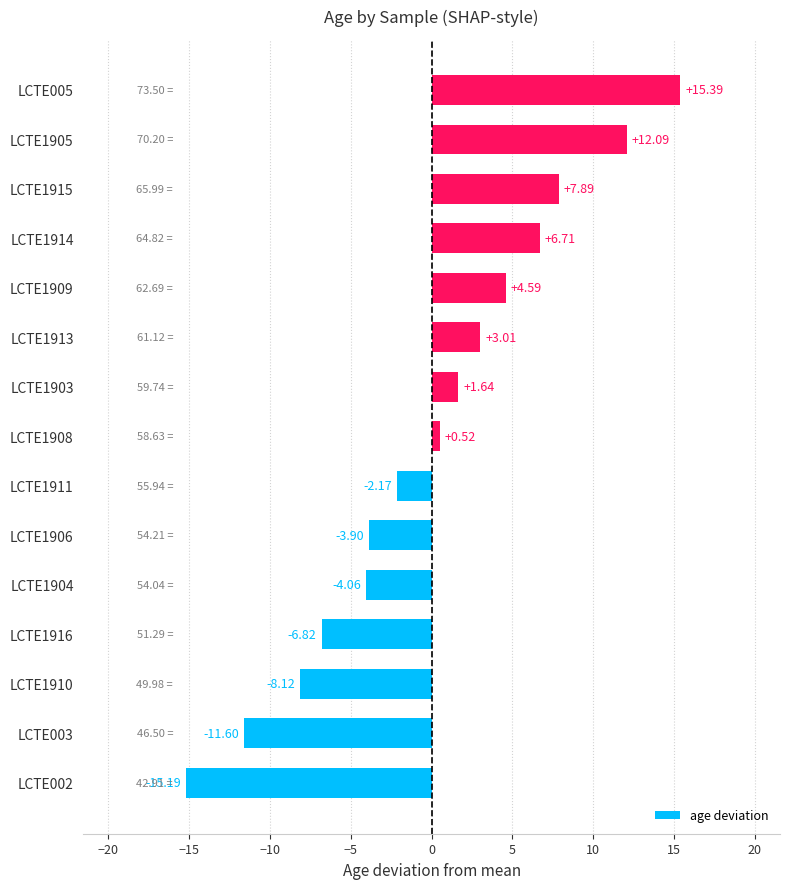

What is the ratio of the value at LCTE005 to the value at LCTE1905?

1.3